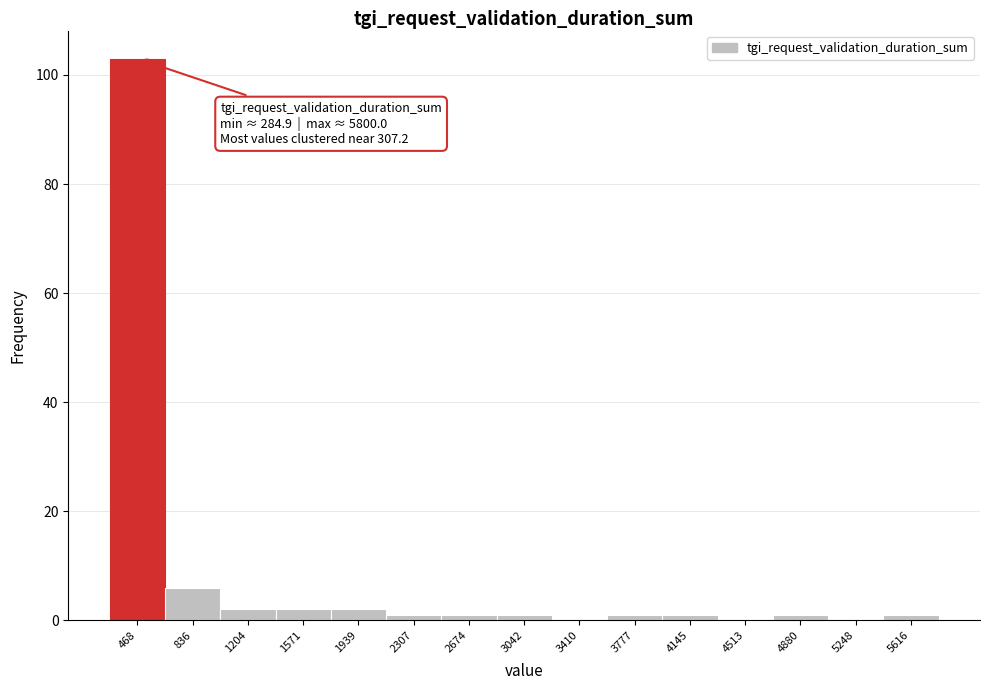

Over which range of the x-axis is the bar tallest?

300 to 650